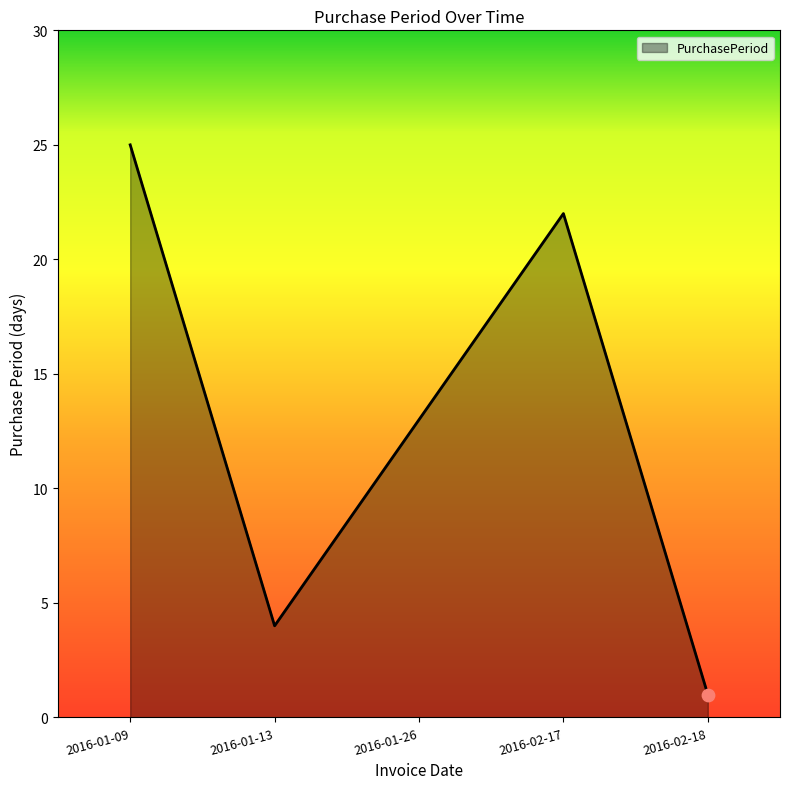

Which has a higher value, 2016-01-09 or 2016-02-18?

2016-01-09